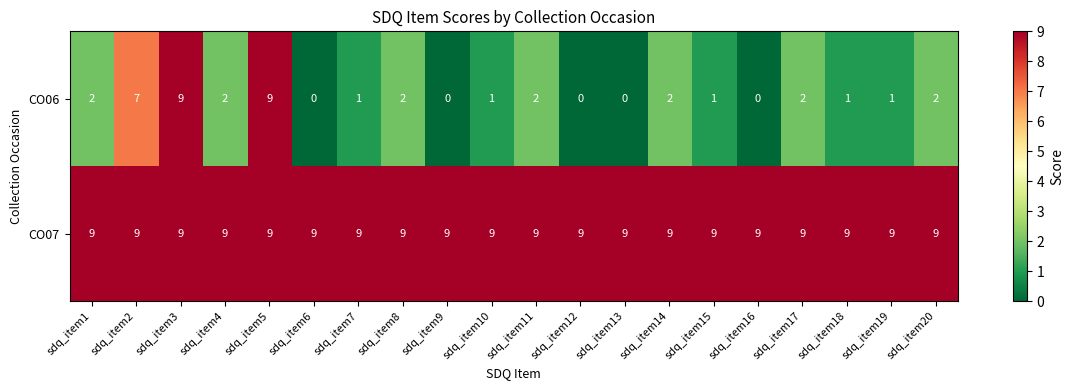

What is the spread (max minus min) of values at sdq_item8?

7